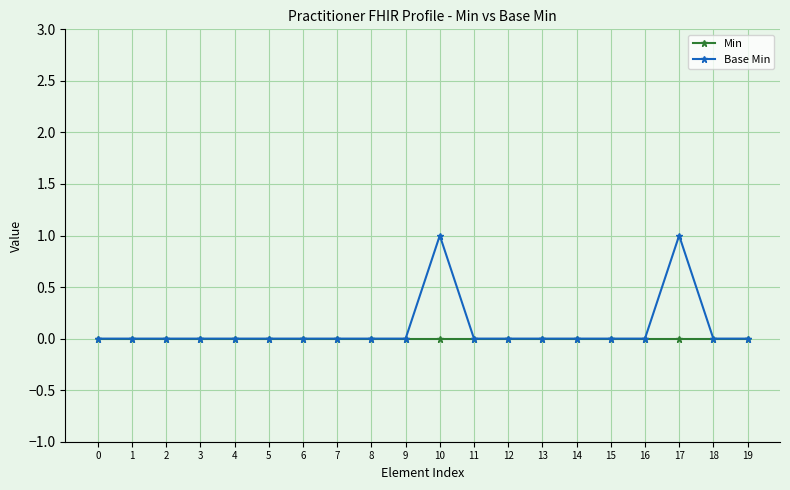

List the series in order of their peak value, highest first.

Base Min, Min